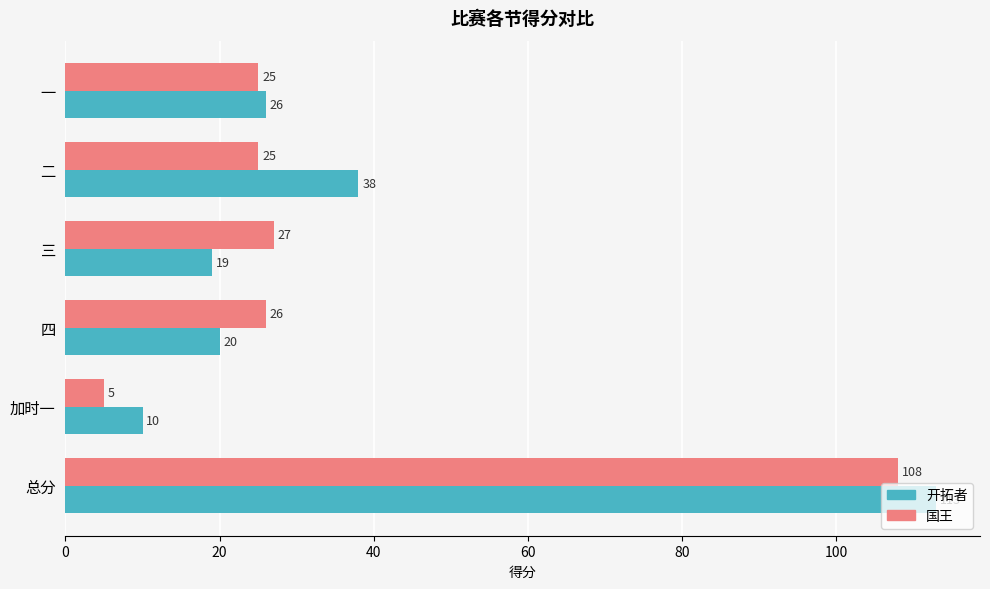

How many categories are shown in the chart?

6